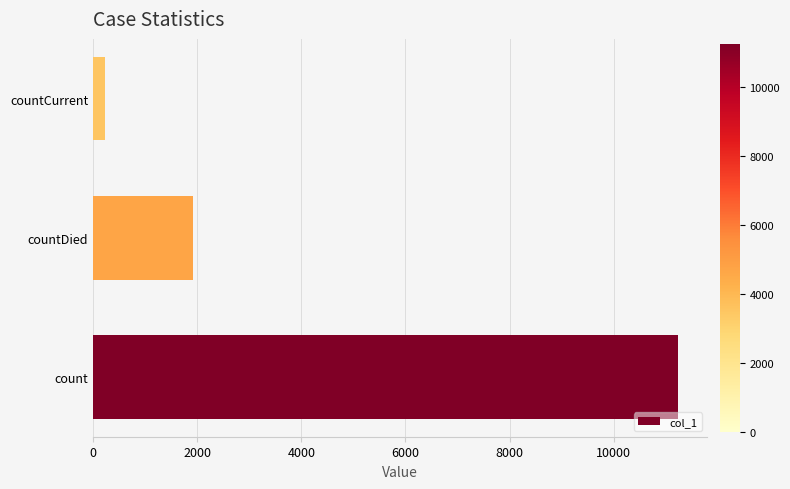

True or false: the data shows 6369 at count.

False